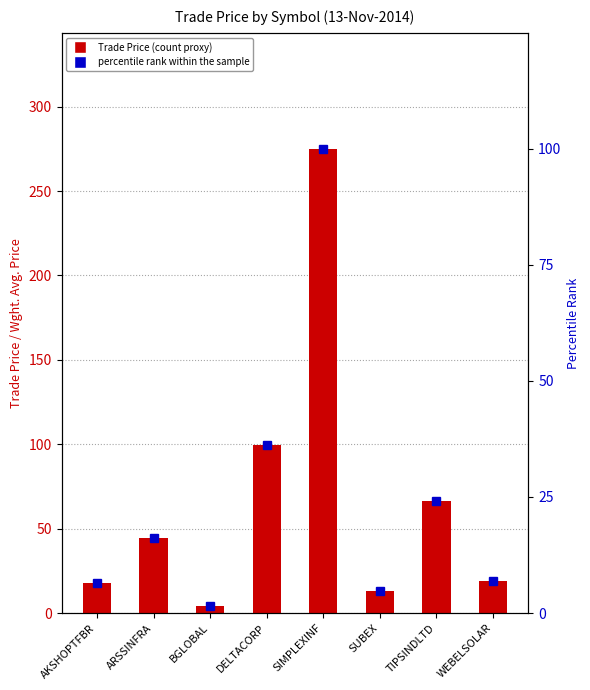

Does the chart contain stacked bars?

No